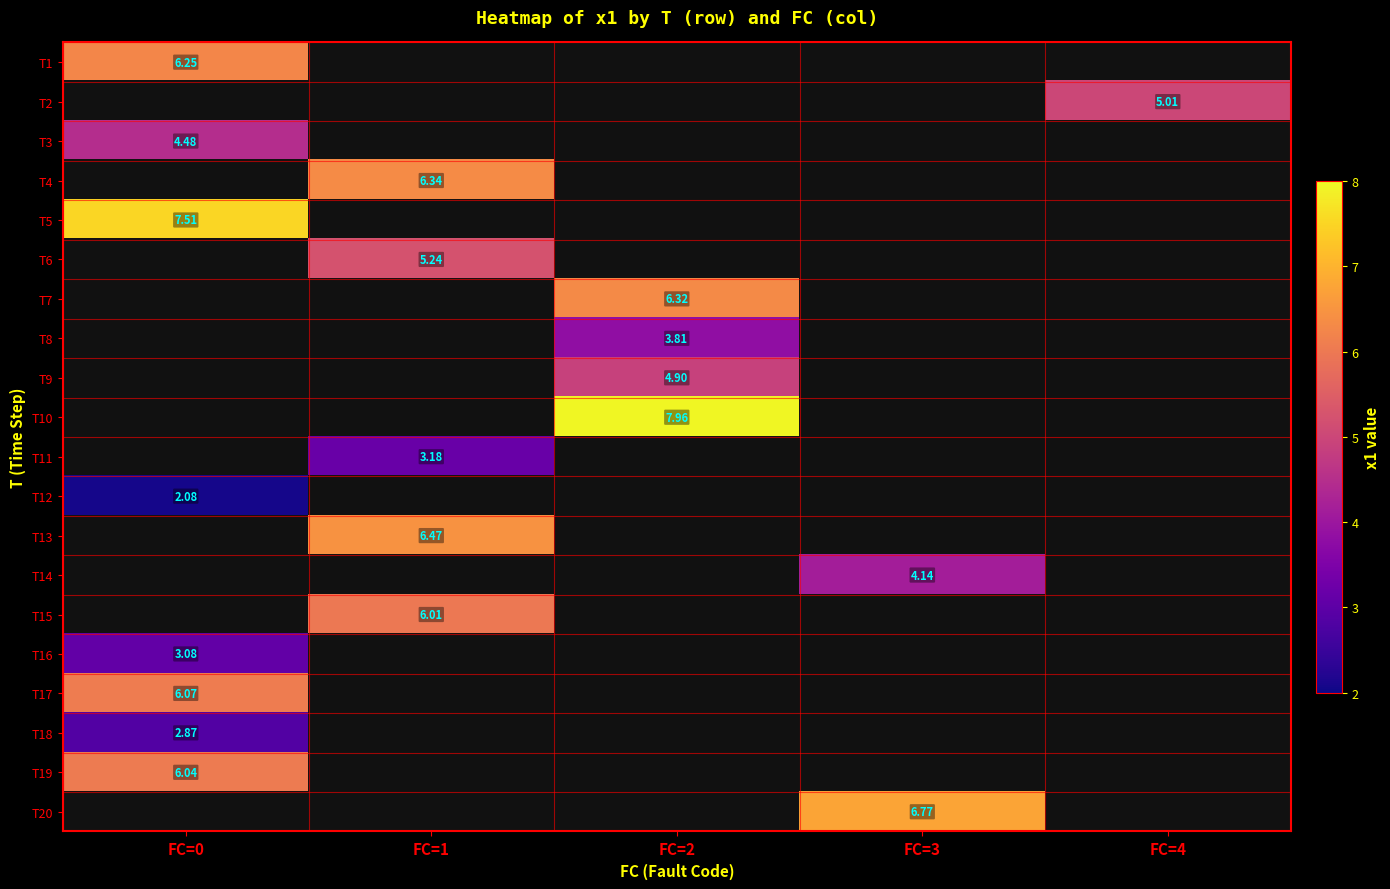

What is the greatest value displayed?

8.0